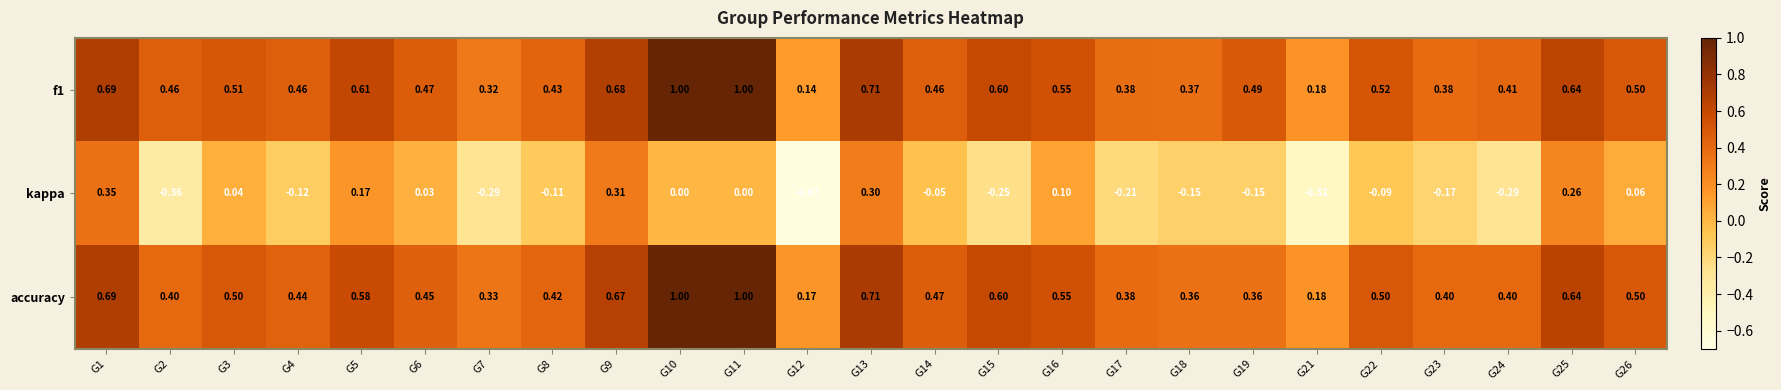

What is the spread (max minus min) of values at G13?

0.4